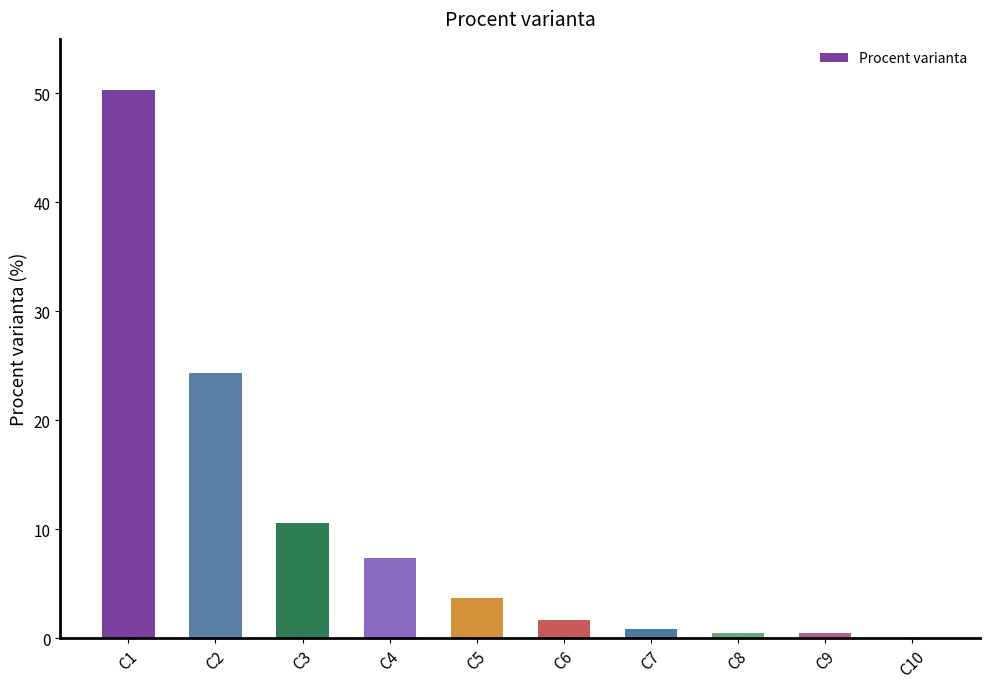

What is the greatest value displayed?

50.3